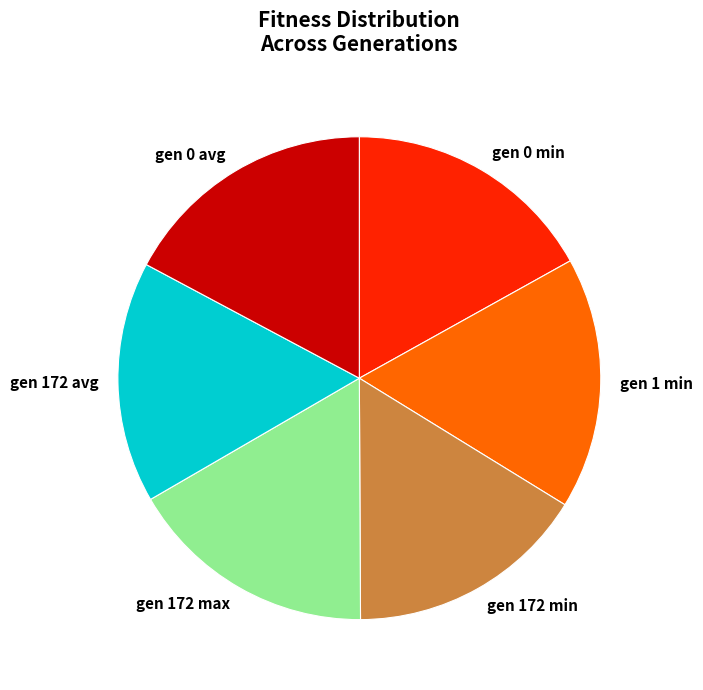

True or false: gen 172 max accounts for 17% of the total.

True